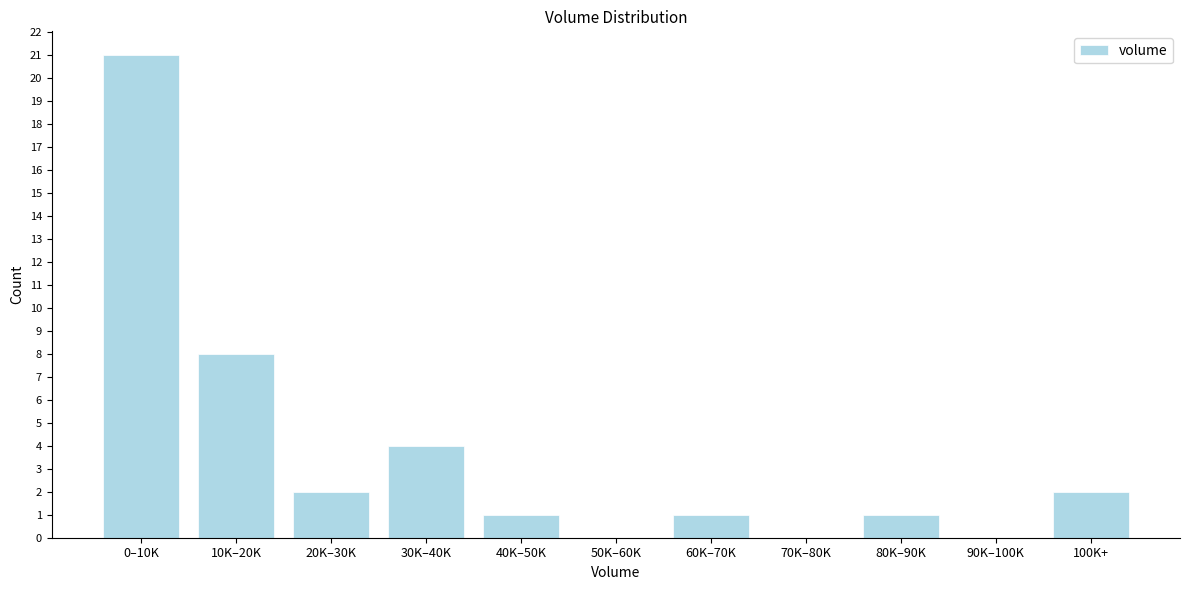

Reading left to right, transcribe all the data shown in this chart.

0–10K=21	10K–20K=8	20K–30K=2	30K–40K=4	40K–50K=1	50K–60K=0	60K–70K=1	70K–80K=0	80K–90K=1	90K–100K=0	100K+=2